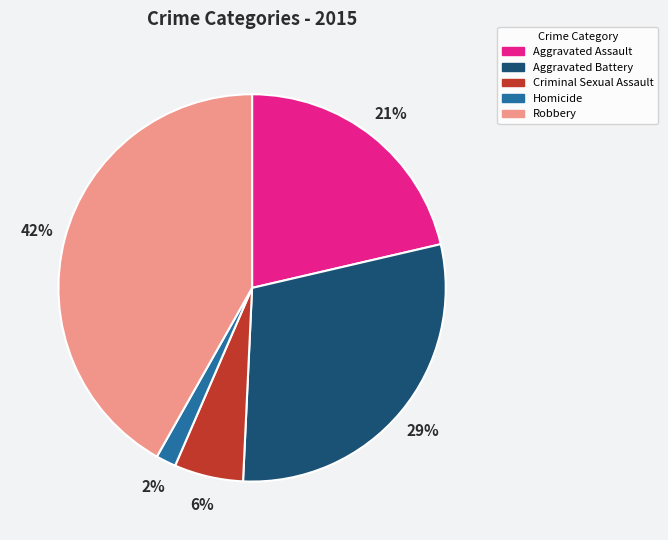

What is the largest slice in the pie chart?

Robbery